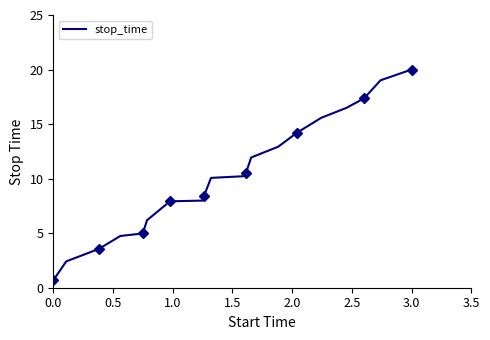

What is the minimum value for stop_time?

0.7